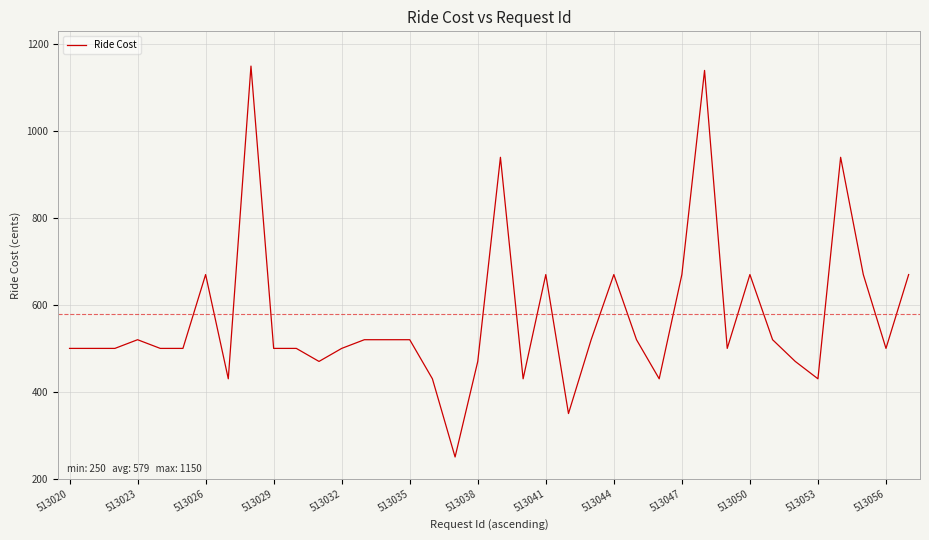

What is the greatest value displayed?

1150